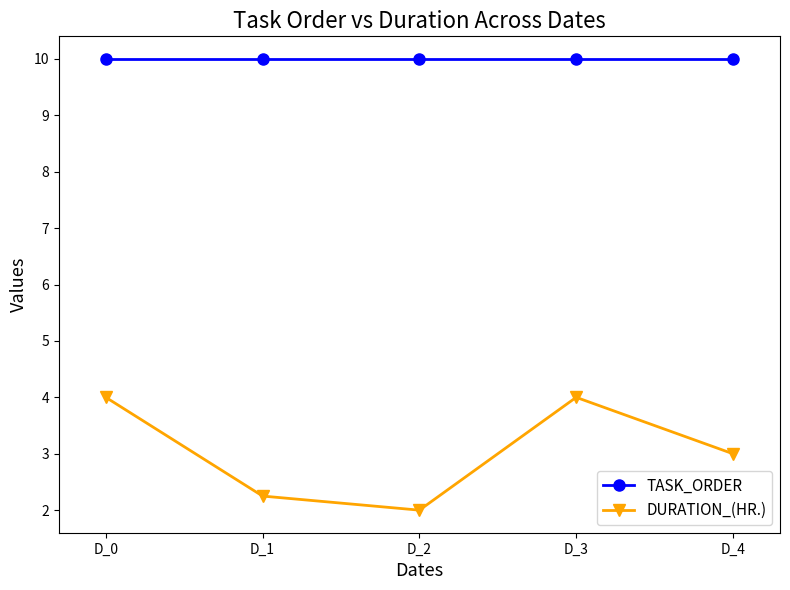

List the series in order of their peak value, lowest first.

DURATION_(HR.), TASK_ORDER